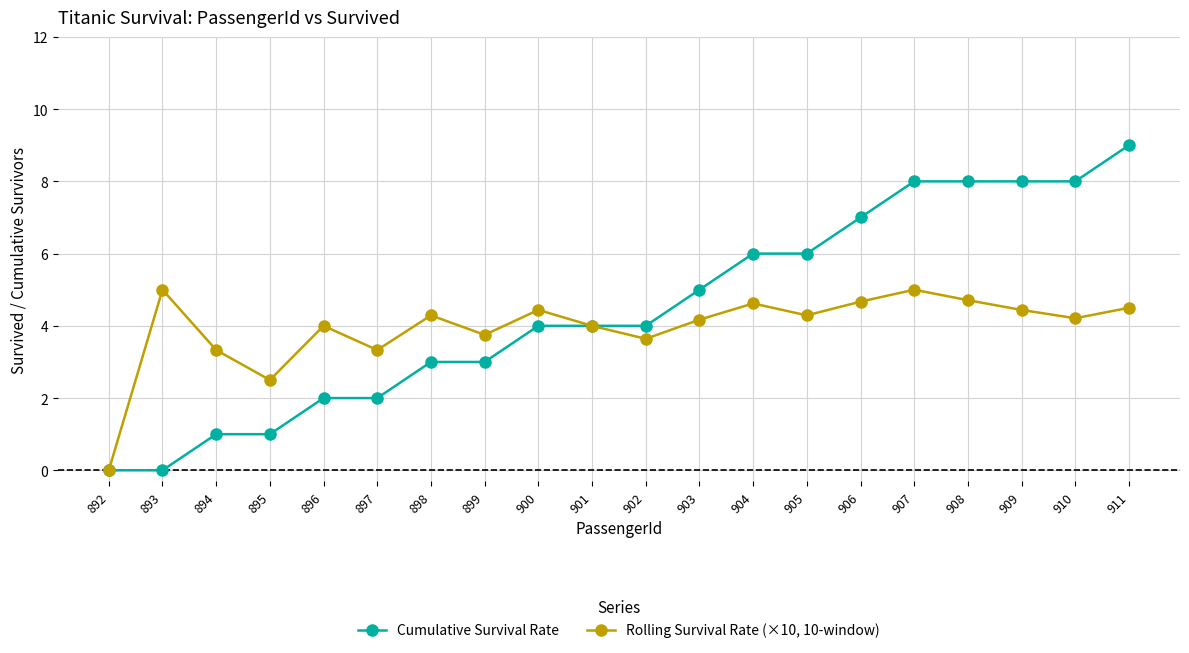

Is the value of Cumulative Survival Rate at 900 greater than the value of Rolling Survival Rate (×10, 10-window) at 905?

No